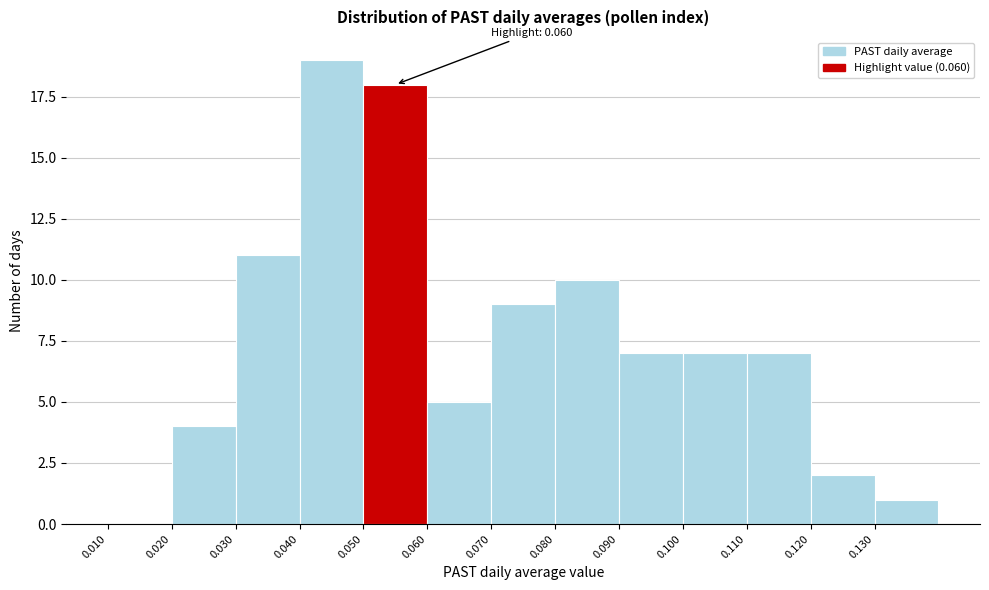

Which range on the x-axis has the tallest bar?

0.04 to 0.05